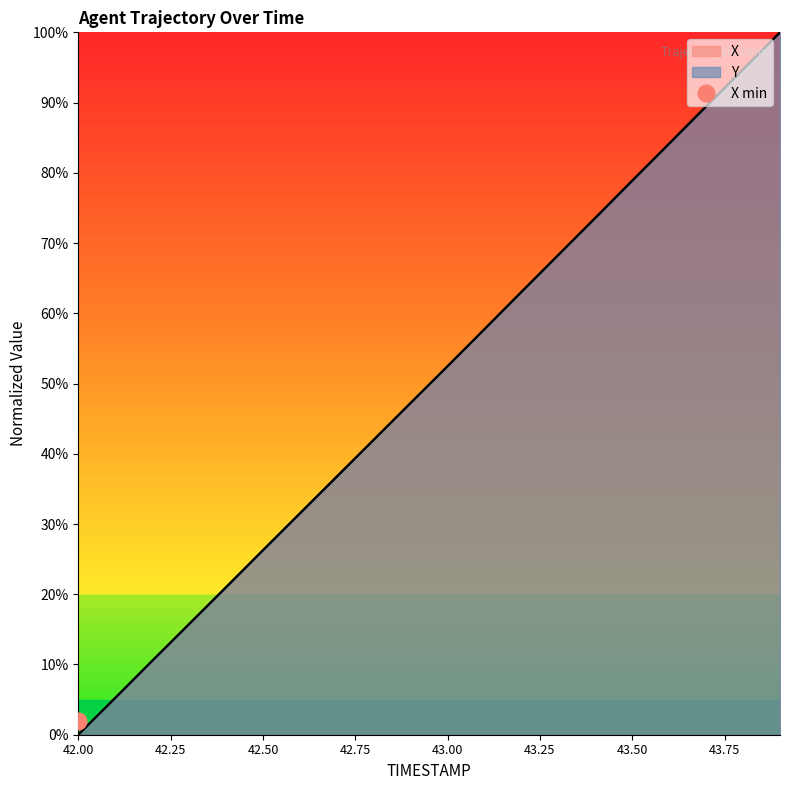

Rank the categories by X value from lowest to highest.

42.0, 42.1, 42.2, 42.3, 42.4, 42.5, 42.6, 42.7, 42.8, 42.9, 43.0, 43.1, 43.2, 43.3, 43.4, 43.5, 43.6, 43.7, 43.8, 43.9